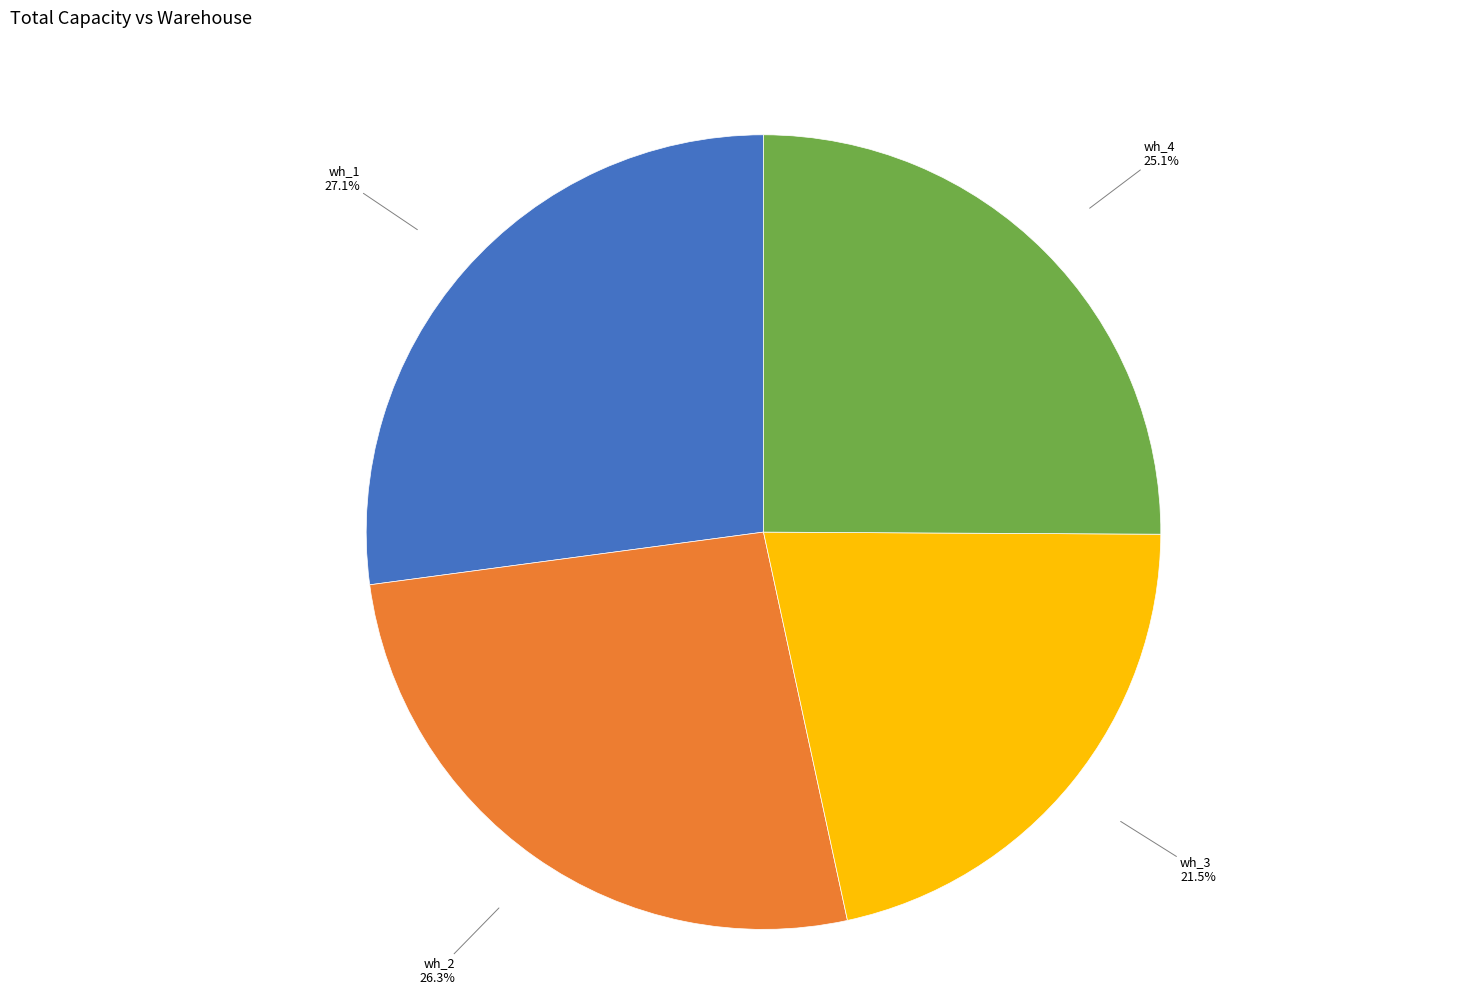

Count the number of slices in the pie.

4